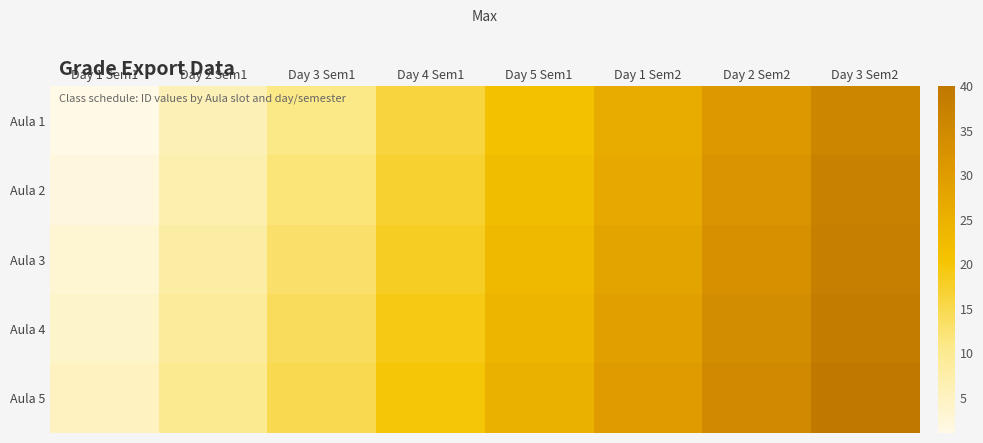

Count the number of categories in the chart.

8